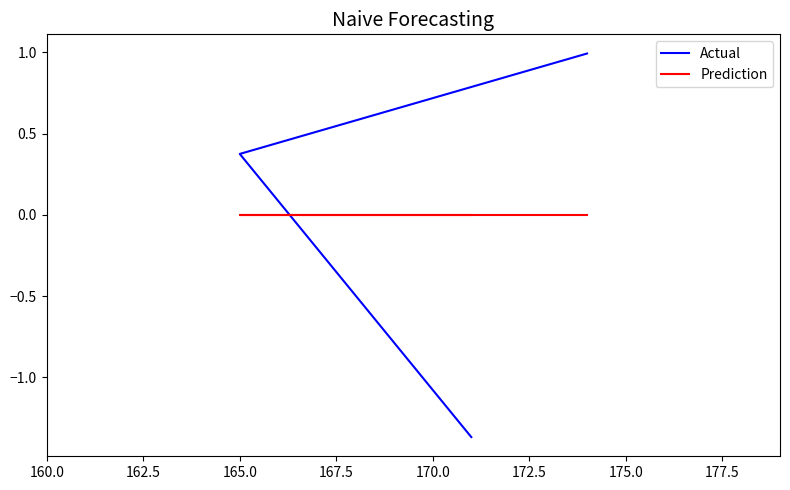

The Actual series shows 0.6 at 165.0. True or false?

False